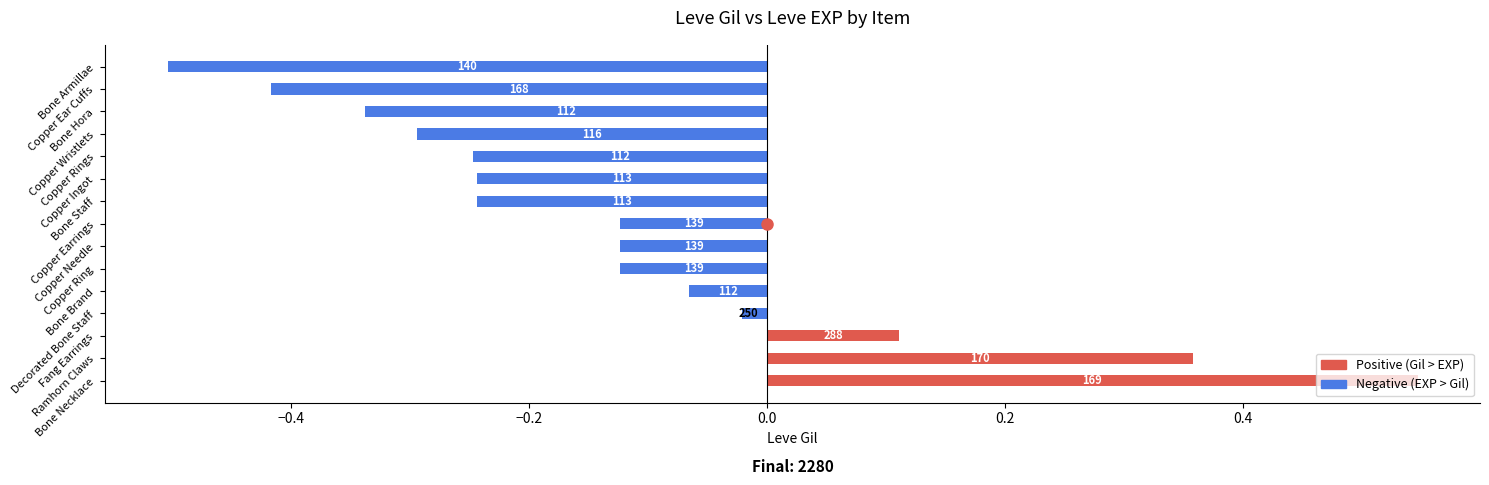

How many bars are there in total?

15